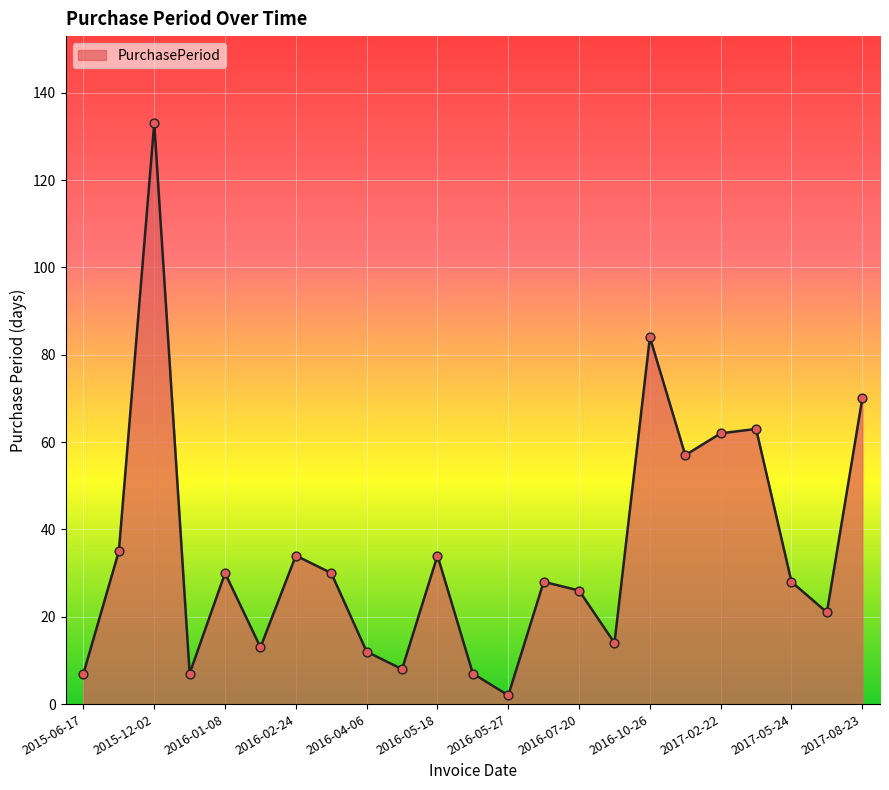

What is the greatest value displayed?

133